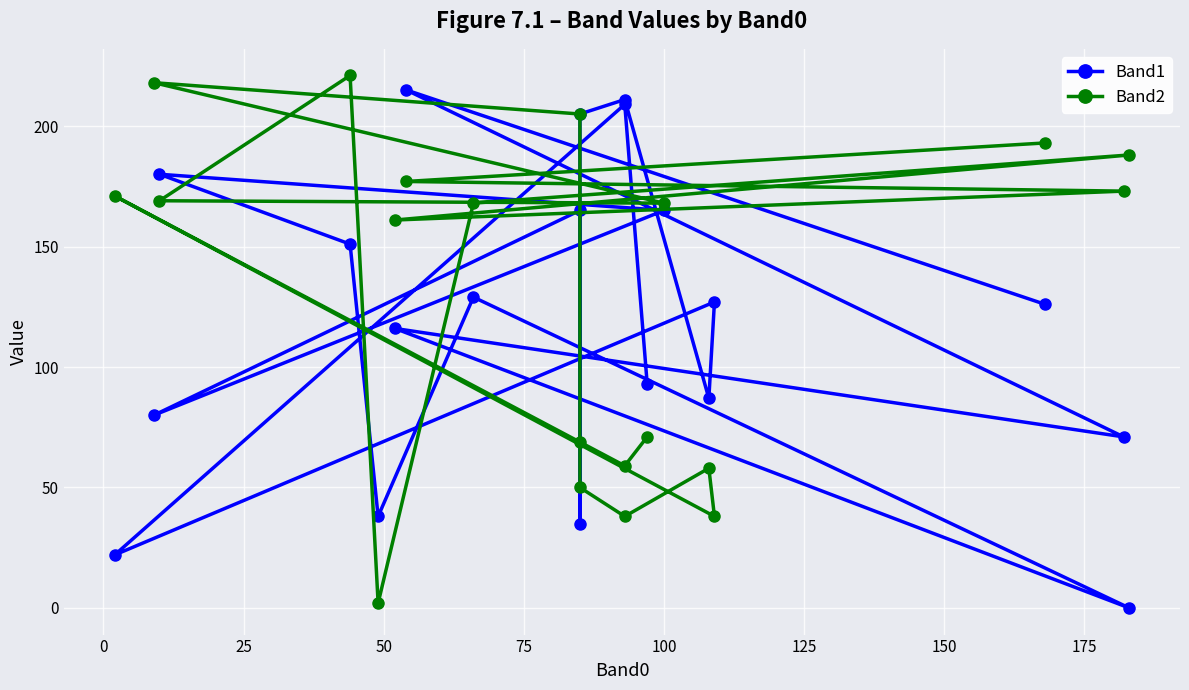

True or false: Band2 has a value of 16 at −25.

False